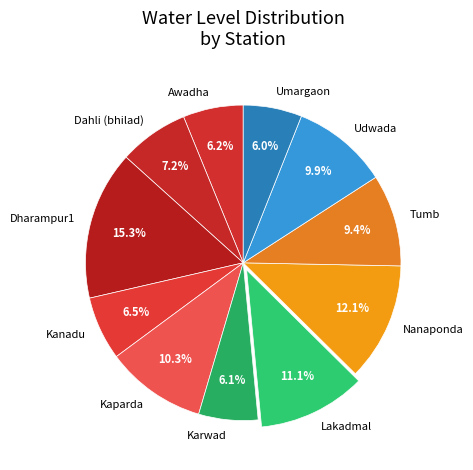

Approximately how many times larger is the value at Tumb compared to Dahli (bhilad)?

1.3